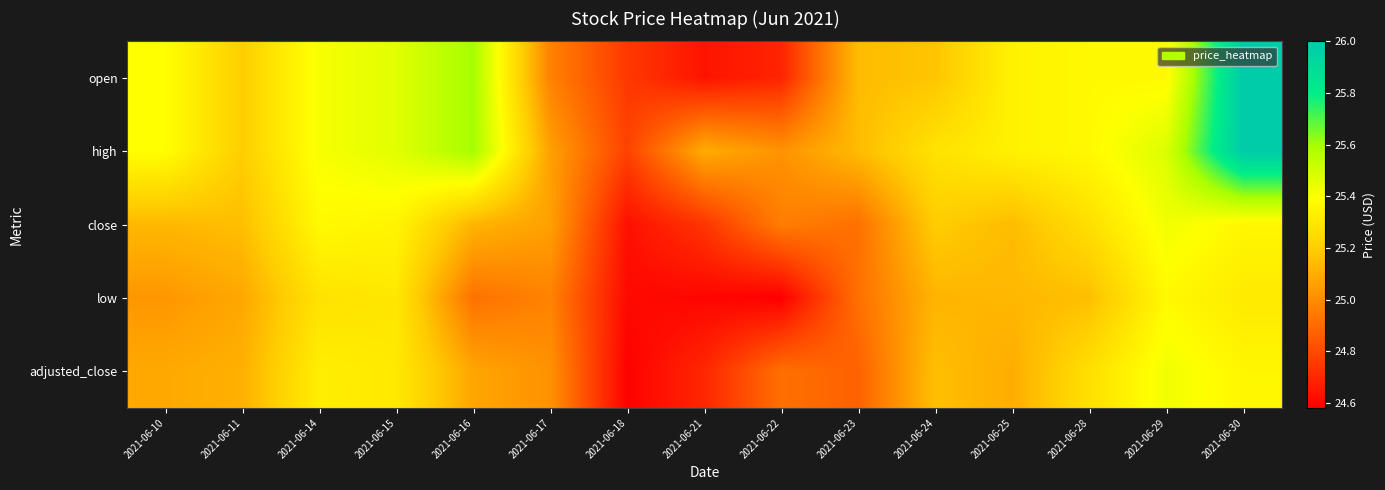

Reading left to right, transcribe all the data shown in this chart.

open: 2021-06-10=25.4	2021-06-11=25.2	2021-06-14=25.4	2021-06-15=25.5	2021-06-16=25.6	2021-06-17=25.0	2021-06-18=24.8	2021-06-21=24.6	2021-06-22=24.7	2021-06-23=25.1	2021-06-24=25.2	2021-06-25=25.3	2021-06-28=25.4	2021-06-29=25.4	2021-06-30=26.0
high: 2021-06-10=25.4	2021-06-11=25.2	2021-06-14=25.4	2021-06-15=25.5	2021-06-16=25.6	2021-06-17=25.1	2021-06-18=24.8	2021-06-21=25.1	2021-06-22=25.0	2021-06-23=25.1	2021-06-24=25.3	2021-06-25=25.3	2021-06-28=25.4	2021-06-29=25.5	2021-06-30=26.0
close: 2021-06-10=25.1	2021-06-11=25.1	2021-06-14=25.4	2021-06-15=25.4	2021-06-16=25.1	2021-06-17=25.1	2021-06-18=24.6	2021-06-21=24.7	2021-06-22=25.0	2021-06-23=24.9	2021-06-24=25.2	2021-06-25=25.1	2021-06-28=25.3	2021-06-29=25.4	2021-06-30=25.4
low: 2021-06-10=25.0	2021-06-11=25.1	2021-06-14=25.3	2021-06-15=25.3	2021-06-16=24.9	2021-06-17=25.0	2021-06-18=24.6	2021-06-21=24.6	2021-06-22=24.6	2021-06-23=24.9	2021-06-24=25.1	2021-06-25=25.1	2021-06-28=25.1	2021-06-29=25.4	2021-06-30=25.3
adjusted_close: 2021-06-10=25.1	2021-06-11=25.1	2021-06-14=25.3	2021-06-15=25.3	2021-06-16=25.1	2021-06-17=25.0	2021-06-18=24.6	2021-06-21=24.7	2021-06-22=24.9	2021-06-23=24.9	2021-06-24=25.2	2021-06-25=25.1	2021-06-28=25.3	2021-06-29=25.4	2021-06-30=25.4